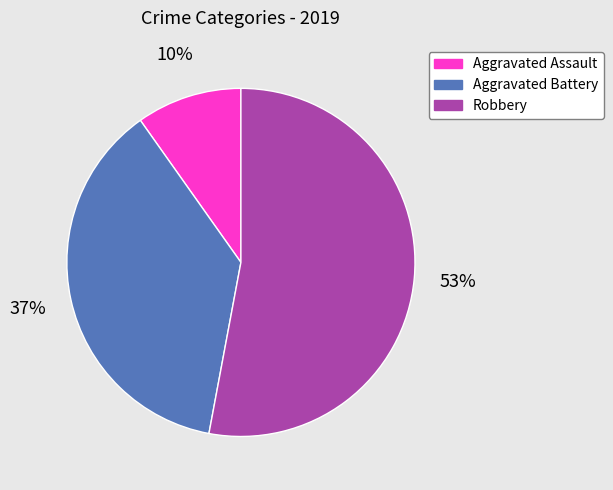

What is the largest slice in the pie chart?

Robbery